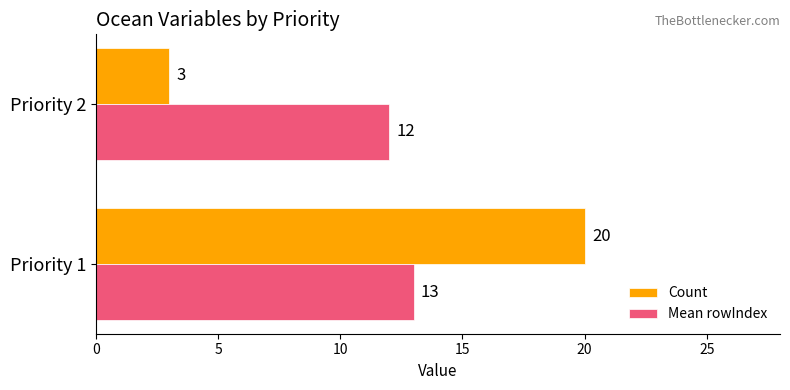

List the series in order of their peak value, lowest first.

Mean rowIndex, Count